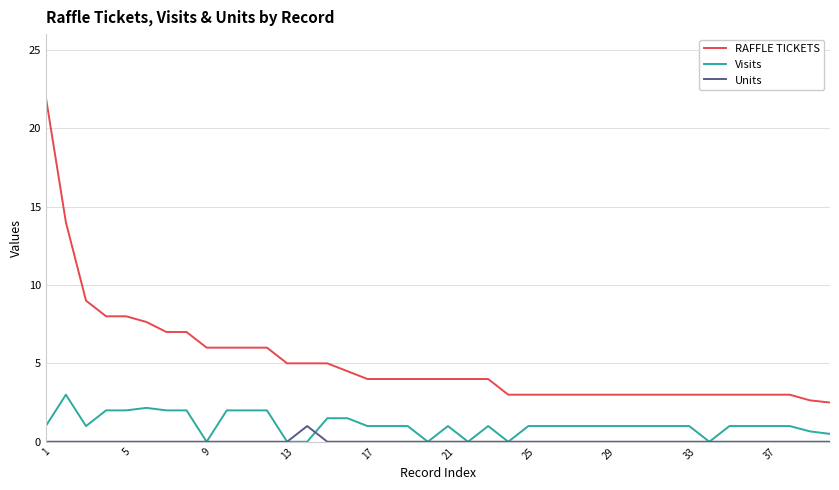

True or false: RAFFLE TICKETS and Units intersect in this chart.

False